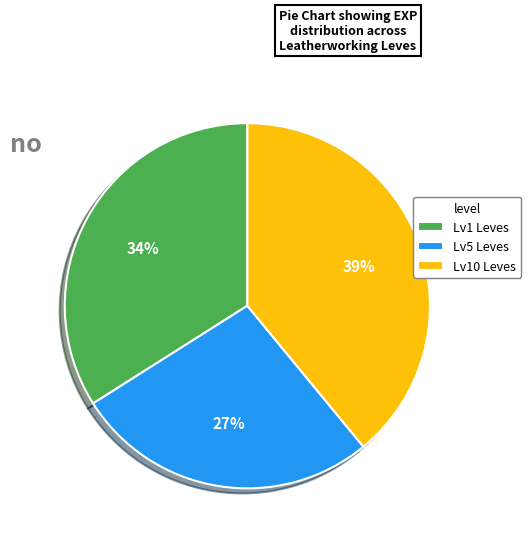

To the nearest percent, what is the difference between the Lv10 Leves and Lv5 Leves slice percentages?

12%